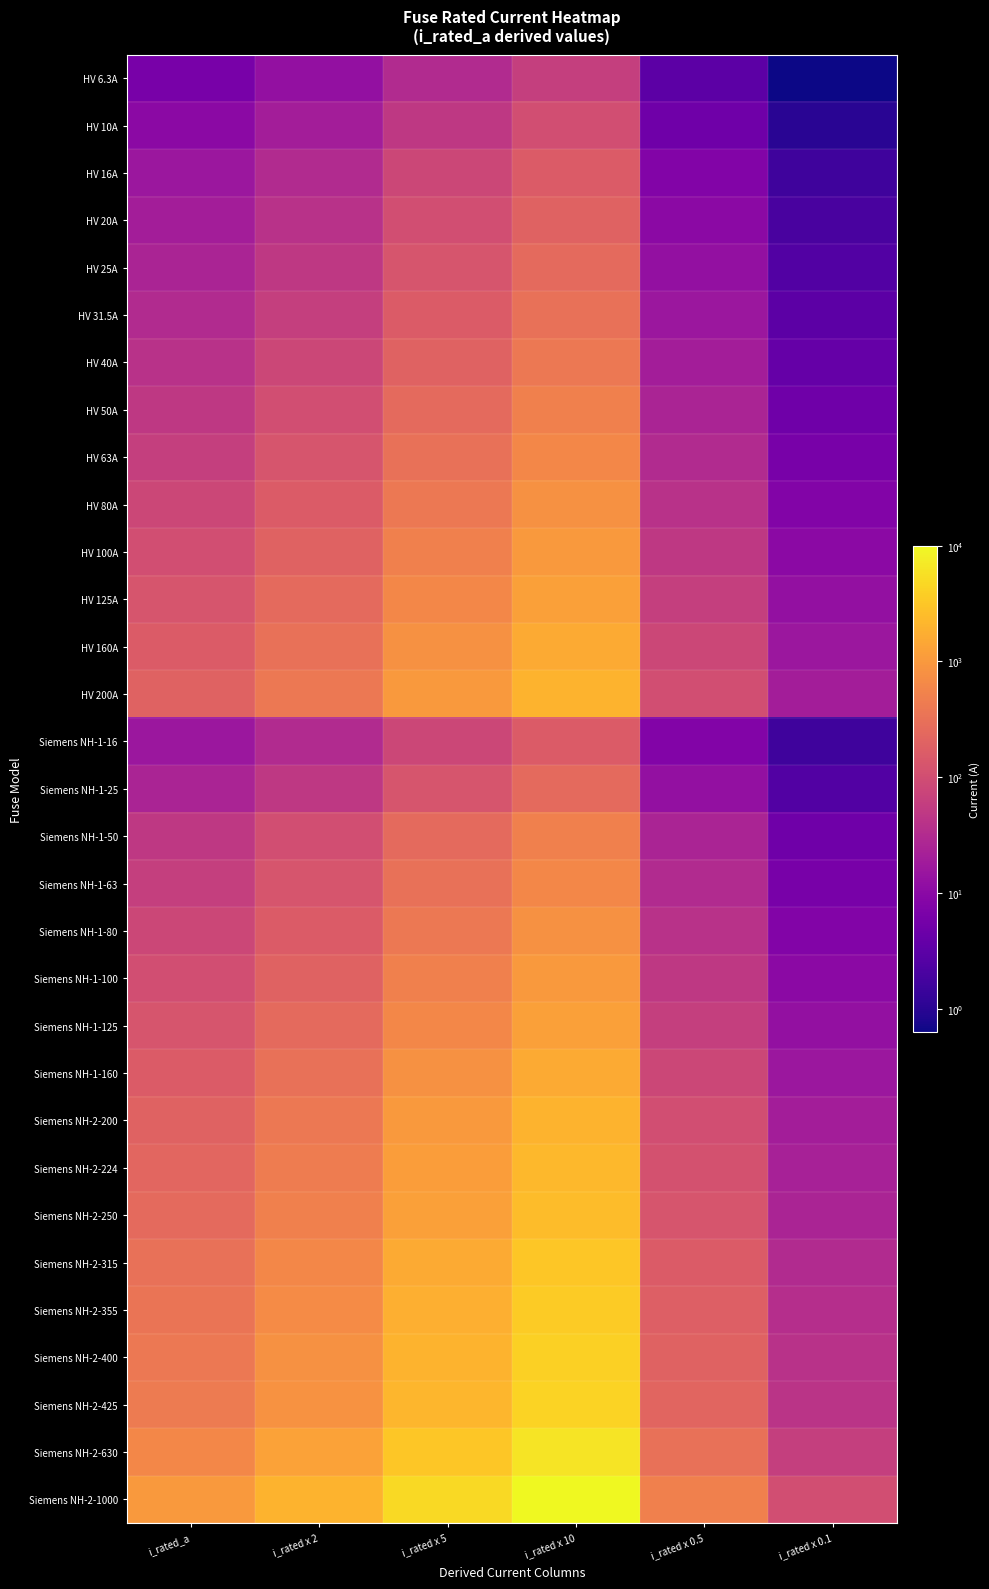

Reading left to right, list all the values displayed in this chart.

HV 6.3A: i_rated_a=6.3	i_rated x 2=12.6	i_rated x 5=31.5	i_rated x 10=63.0	i_rated x 0.5=3.1	i_rated x 0.1=0.6
HV 10A: i_rated_a=10.0	i_rated x 2=20.0	i_rated x 5=50.0	i_rated x 10=100.0	i_rated x 0.5=5.0	i_rated x 0.1=1.0
HV 16A: i_rated_a=16.0	i_rated x 2=32.0	i_rated x 5=80.0	i_rated x 10=160.0	i_rated x 0.5=8.0	i_rated x 0.1=1.6
HV 20A: i_rated_a=20.0	i_rated x 2=40.0	i_rated x 5=100.0	i_rated x 10=200.0	i_rated x 0.5=10.0	i_rated x 0.1=2.0
HV 25A: i_rated_a=25.0	i_rated x 2=50.0	i_rated x 5=125.0	i_rated x 10=250.0	i_rated x 0.5=12.5	i_rated x 0.1=2.5
HV 31.5A: i_rated_a=31.5	i_rated x 2=63.0	i_rated x 5=157.5	i_rated x 10=315.0	i_rated x 0.5=15.8	i_rated x 0.1=3.2
HV 40A: i_rated_a=40.0	i_rated x 2=80.0	i_rated x 5=200.0	i_rated x 10=400.0	i_rated x 0.5=20.0	i_rated x 0.1=4.0
HV 50A: i_rated_a=50.0	i_rated x 2=100.0	i_rated x 5=250.0	i_rated x 10=500.0	i_rated x 0.5=25.0	i_rated x 0.1=5.0
HV 63A: i_rated_a=63.0	i_rated x 2=126.0	i_rated x 5=315.0	i_rated x 10=630.0	i_rated x 0.5=31.5	i_rated x 0.1=6.3
HV 80A: i_rated_a=80.0	i_rated x 2=160.0	i_rated x 5=400.0	i_rated x 10=800.0	i_rated x 0.5=40.0	i_rated x 0.1=8.0
HV 100A: i_rated_a=100.0	i_rated x 2=200.0	i_rated x 5=500.0	i_rated x 10=1000.0	i_rated x 0.5=50.0	i_rated x 0.1=10.0
HV 125A: i_rated_a=125.0	i_rated x 2=250.0	i_rated x 5=625.0	i_rated x 10=1250.0	i_rated x 0.5=62.5	i_rated x 0.1=12.5
HV 160A: i_rated_a=160.0	i_rated x 2=320.0	i_rated x 5=800.0	i_rated x 10=1600.0	i_rated x 0.5=80.0	i_rated x 0.1=16.0
HV 200A: i_rated_a=200.0	i_rated x 2=400.0	i_rated x 5=1000.0	i_rated x 10=2000.0	i_rated x 0.5=100.0	i_rated x 0.1=20.0
Siemens NH-1-16: i_rated_a=16.0	i_rated x 2=32.0	i_rated x 5=80.0	i_rated x 10=160.0	i_rated x 0.5=8.0	i_rated x 0.1=1.6
Siemens NH-1-25: i_rated_a=25.0	i_rated x 2=50.0	i_rated x 5=125.0	i_rated x 10=250.0	i_rated x 0.5=12.5	i_rated x 0.1=2.5
Siemens NH-1-50: i_rated_a=50.0	i_rated x 2=100.0	i_rated x 5=250.0	i_rated x 10=500.0	i_rated x 0.5=25.0	i_rated x 0.1=5.0
Siemens NH-1-63: i_rated_a=63.0	i_rated x 2=126.0	i_rated x 5=315.0	i_rated x 10=630.0	i_rated x 0.5=31.5	i_rated x 0.1=6.3
Siemens NH-1-80: i_rated_a=80.0	i_rated x 2=160.0	i_rated x 5=400.0	i_rated x 10=800.0	i_rated x 0.5=40.0	i_rated x 0.1=8.0
Siemens NH-1-100: i_rated_a=100.0	i_rated x 2=200.0	i_rated x 5=500.0	i_rated x 10=1000.0	i_rated x 0.5=50.0	i_rated x 0.1=10.0
Siemens NH-1-125: i_rated_a=125.0	i_rated x 2=250.0	i_rated x 5=625.0	i_rated x 10=1250.0	i_rated x 0.5=62.5	i_rated x 0.1=12.5
Siemens NH-1-160: i_rated_a=160.0	i_rated x 2=320.0	i_rated x 5=800.0	i_rated x 10=1600.0	i_rated x 0.5=80.0	i_rated x 0.1=16.0
Siemens NH-2-200: i_rated_a=200.0	i_rated x 2=400.0	i_rated x 5=1000.0	i_rated x 10=2000.0	i_rated x 0.5=100.0	i_rated x 0.1=20.0
Siemens NH-2-224: i_rated_a=224.0	i_rated x 2=448.0	i_rated x 5=1120.0	i_rated x 10=2240.0	i_rated x 0.5=112.0	i_rated x 0.1=22.4
Siemens NH-2-250: i_rated_a=250.0	i_rated x 2=500.0	i_rated x 5=1250.0	i_rated x 10=2500.0	i_rated x 0.5=125.0	i_rated x 0.1=25.0
Siemens NH-2-315: i_rated_a=315.0	i_rated x 2=630.0	i_rated x 5=1575.0	i_rated x 10=3150.0	i_rated x 0.5=157.5	i_rated x 0.1=31.5
Siemens NH-2-355: i_rated_a=355.0	i_rated x 2=710.0	i_rated x 5=1775.0	i_rated x 10=3550.0	i_rated x 0.5=177.5	i_rated x 0.1=35.5
Siemens NH-2-400: i_rated_a=400.0	i_rated x 2=800.0	i_rated x 5=2000.0	i_rated x 10=4000.0	i_rated x 0.5=200.0	i_rated x 0.1=40.0
Siemens NH-2-425: i_rated_a=425.0	i_rated x 2=850.0	i_rated x 5=2125.0	i_rated x 10=4250.0	i_rated x 0.5=212.5	i_rated x 0.1=42.5
Siemens NH-2-630: i_rated_a=630.0	i_rated x 2=1260.0	i_rated x 5=3150.0	i_rated x 10=6300.0	i_rated x 0.5=315.0	i_rated x 0.1=63.0
Siemens NH-2-1000: i_rated_a=1000.0	i_rated x 2=2000.0	i_rated x 5=5000.0	i_rated x 10=10000.0	i_rated x 0.5=500.0	i_rated x 0.1=100.0